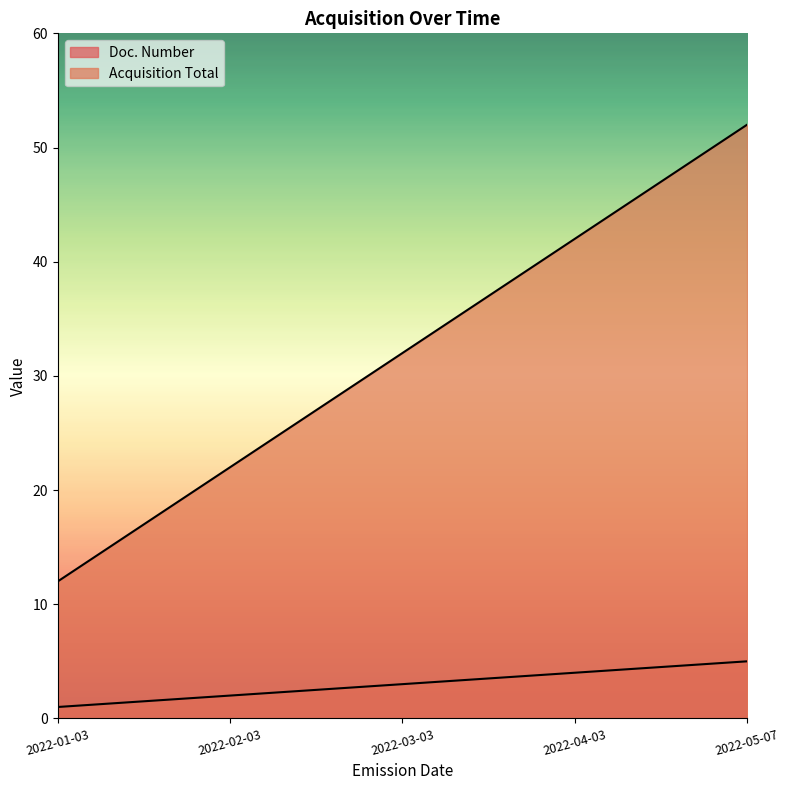

How many lines are shown in the chart?

2